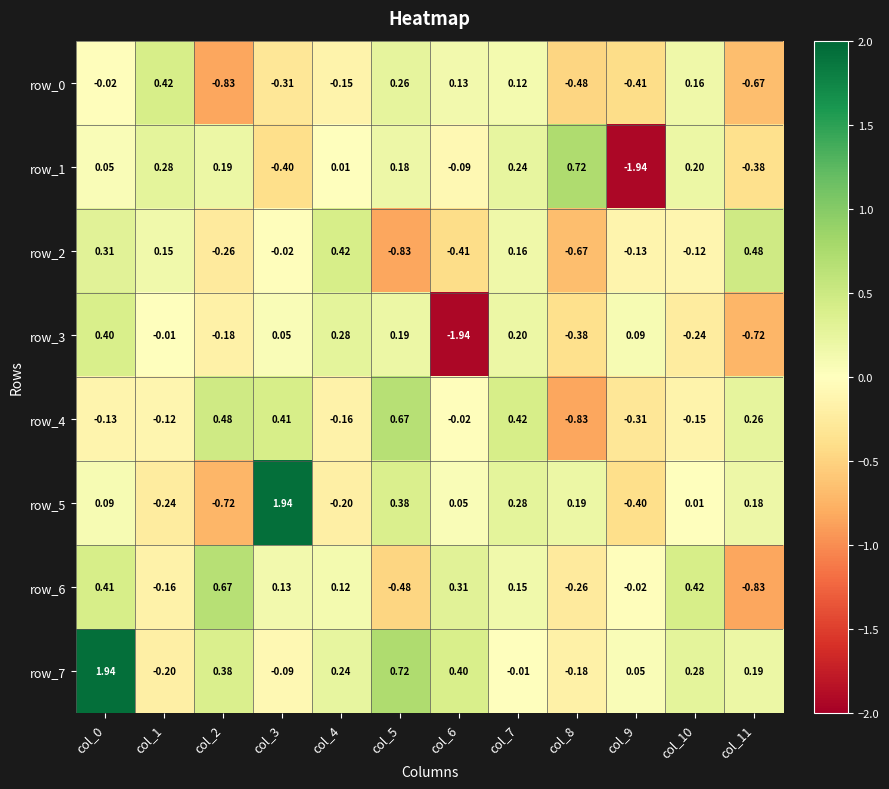

Read the row_1 value at col_11.

-0.4